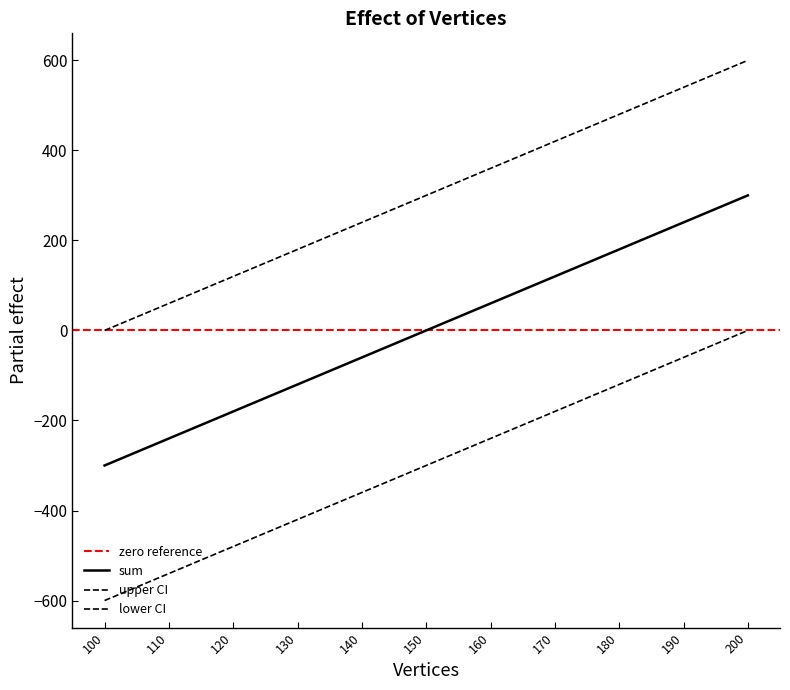

How many positive values are there?

5